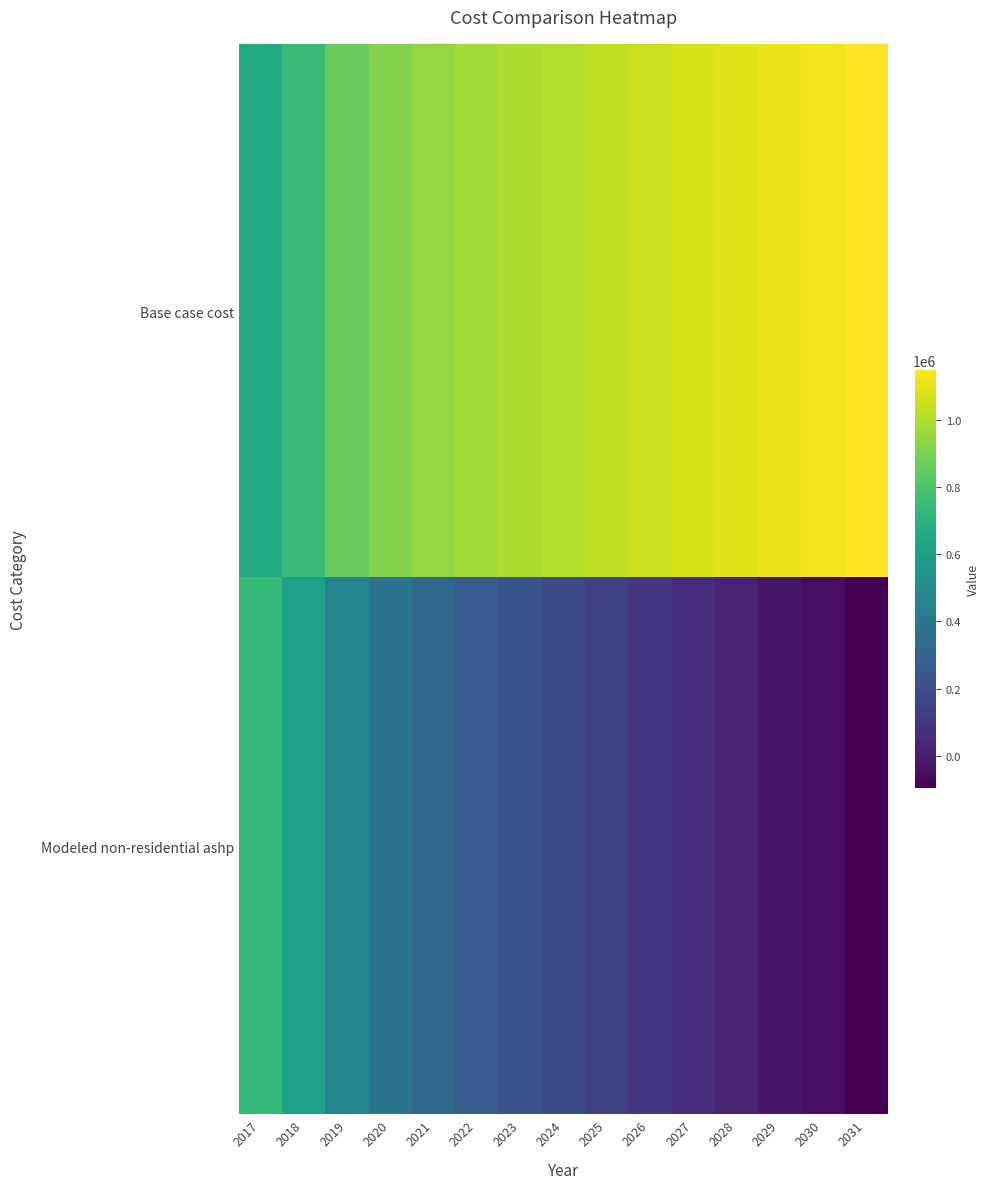

List the series in order of their overall mean, highest first.

Base case cost, Modeled non-residential ashp